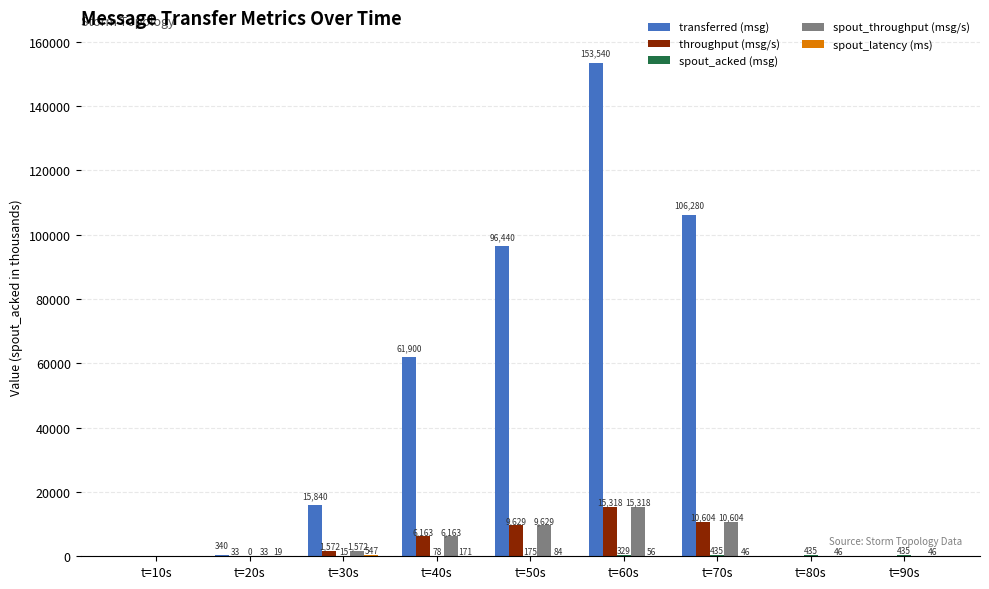

Between t=30s and t=90s, which series saw the biggest shift?

transferred (msg)